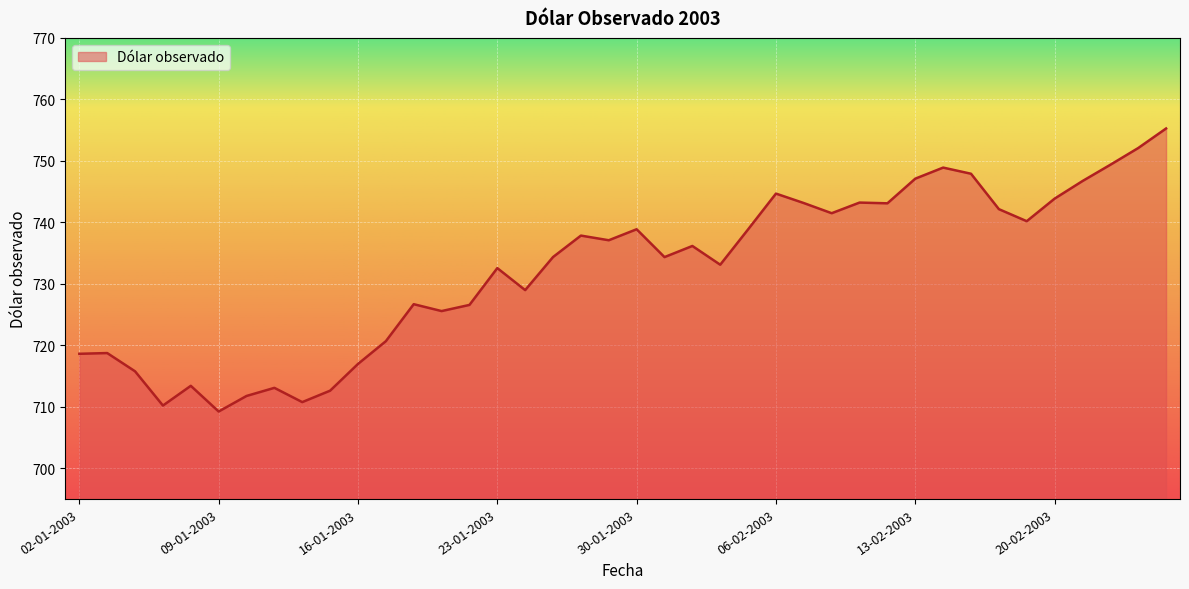

What is the difference between the maximum and minimum values?

46.0